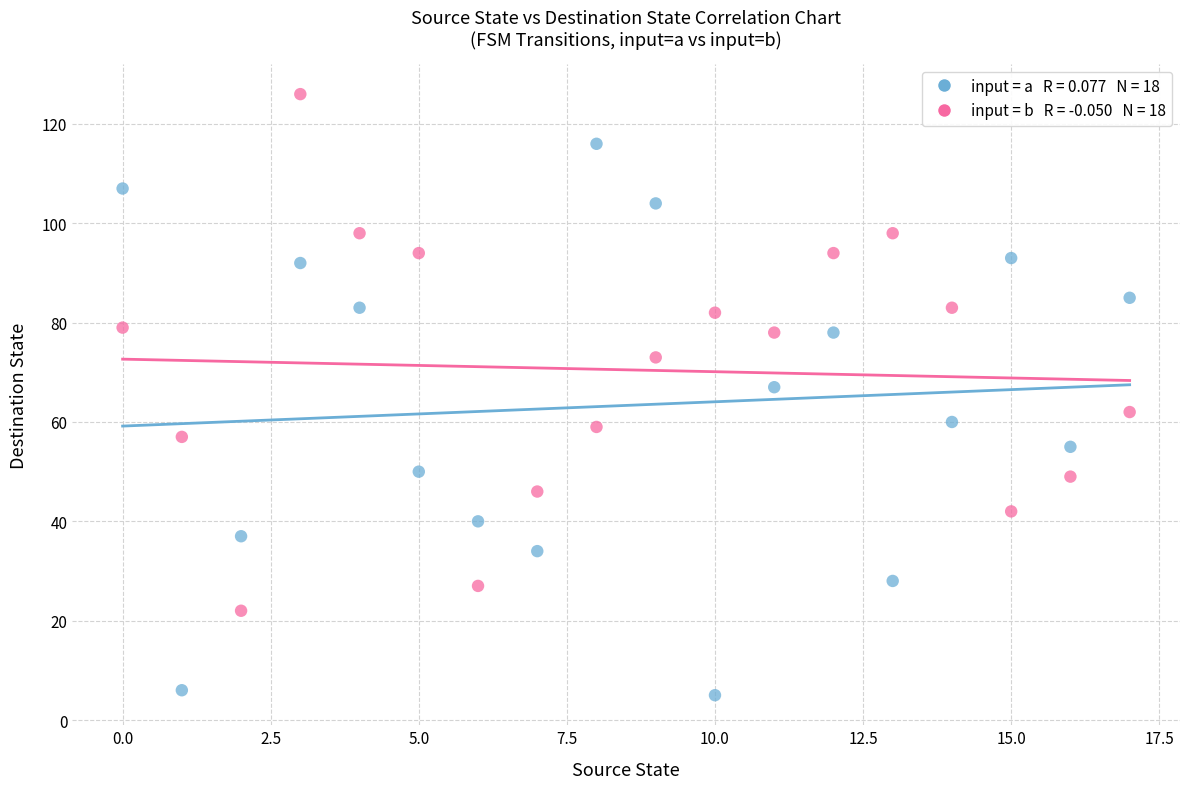

Across all data points, what is the range of Y values (max minus min)?

121